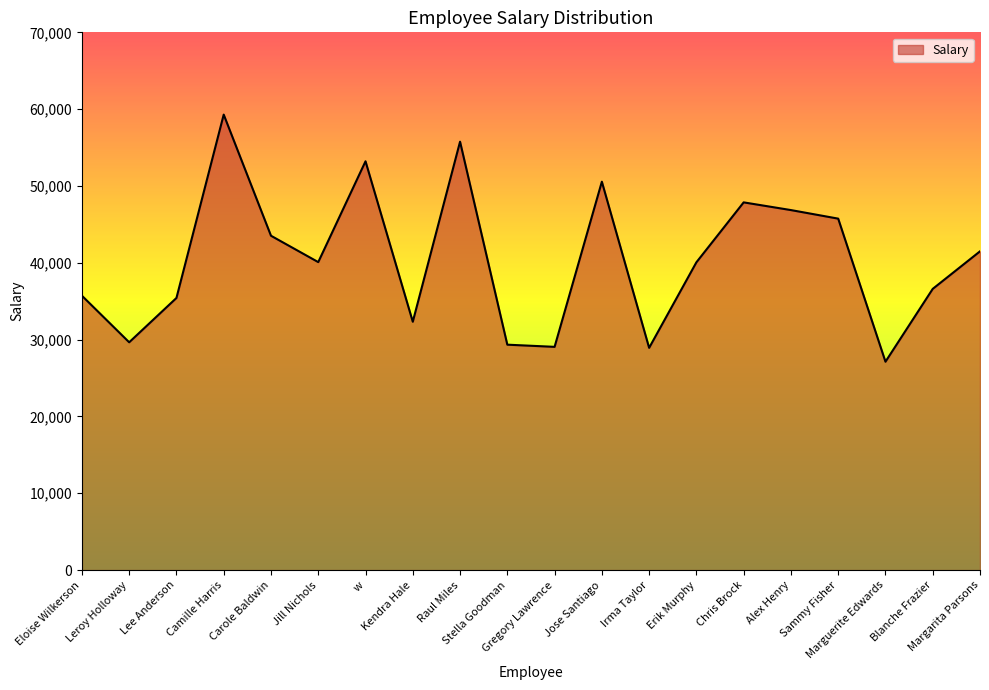

What is the greatest value displayed?

59291